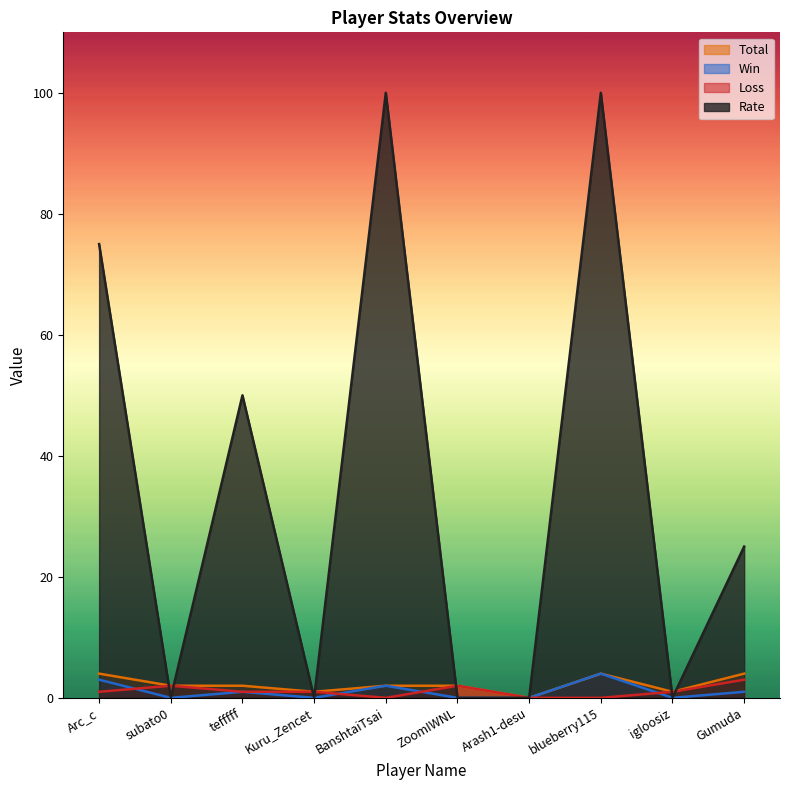

What is the label of the 9th point from the right?

subato0